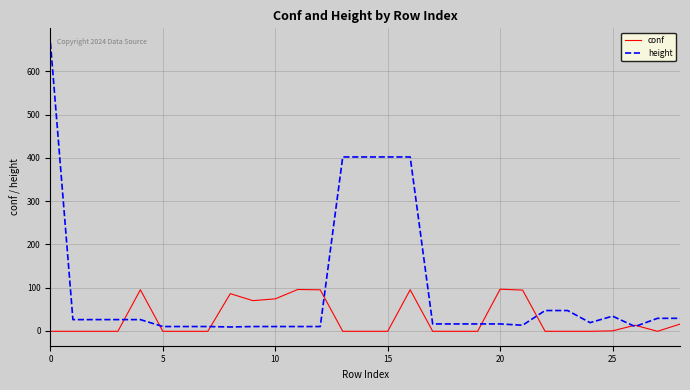

True or false: conf has more than 1 points higher than both neighbors.

True